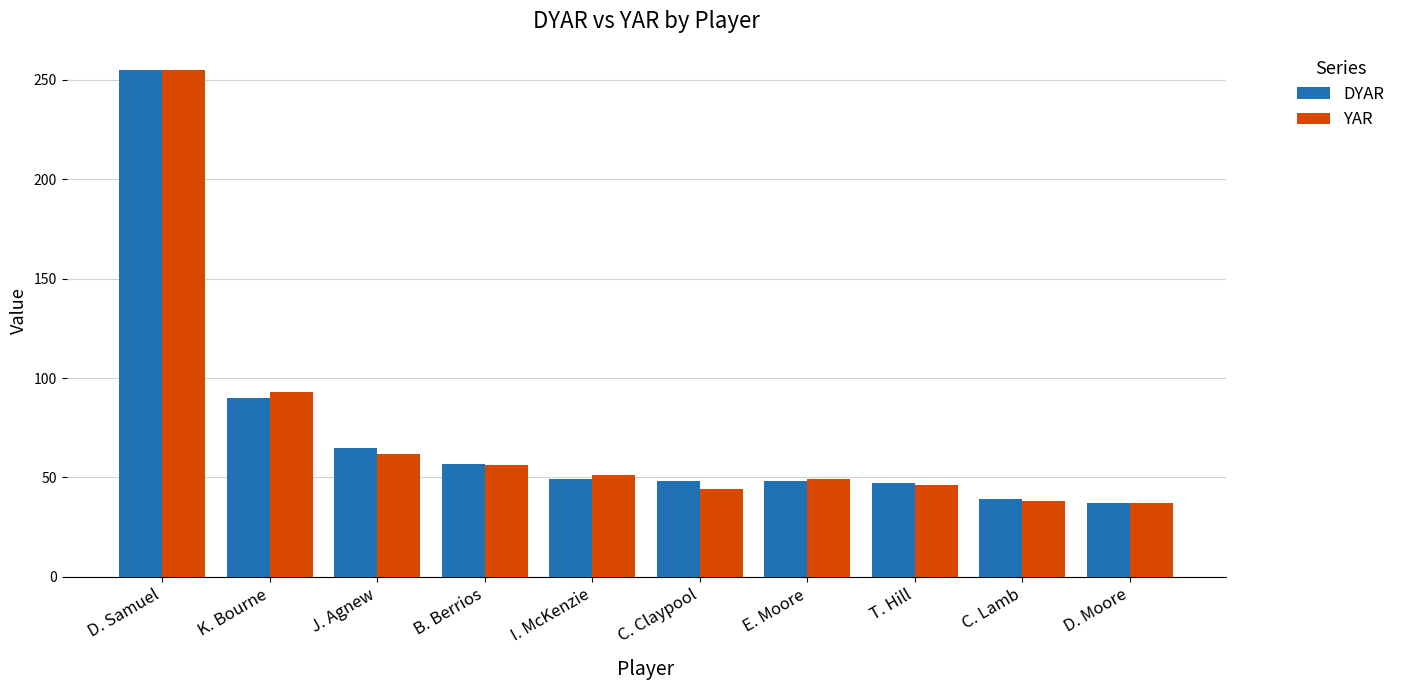

Between K. Bourne and T. Hill, which series saw the biggest shift?

YAR